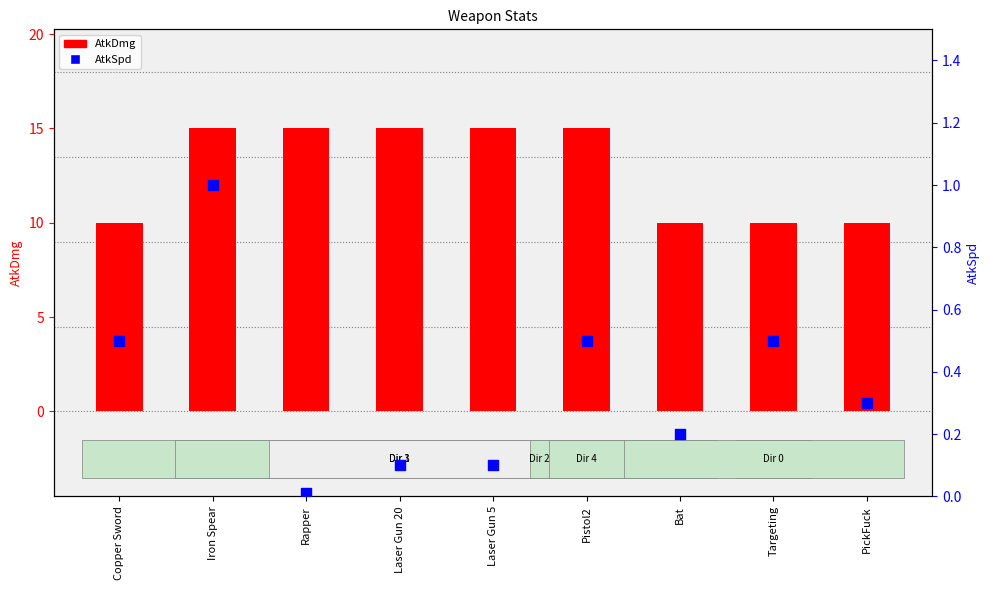

Which series contains the lowest Y value?

AtkSpd